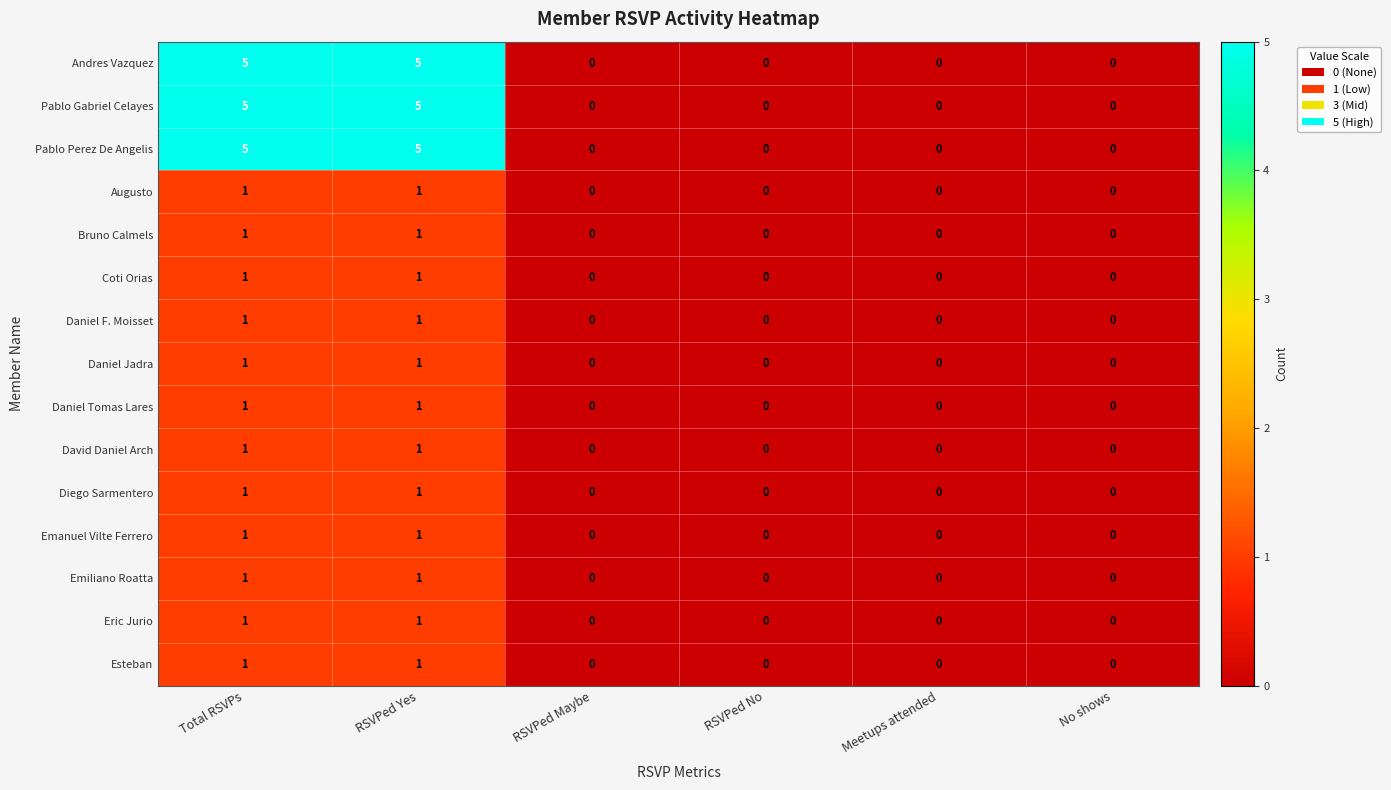

Is it true that Emiliano Roatta equals 2 at Total RSVPs?

False